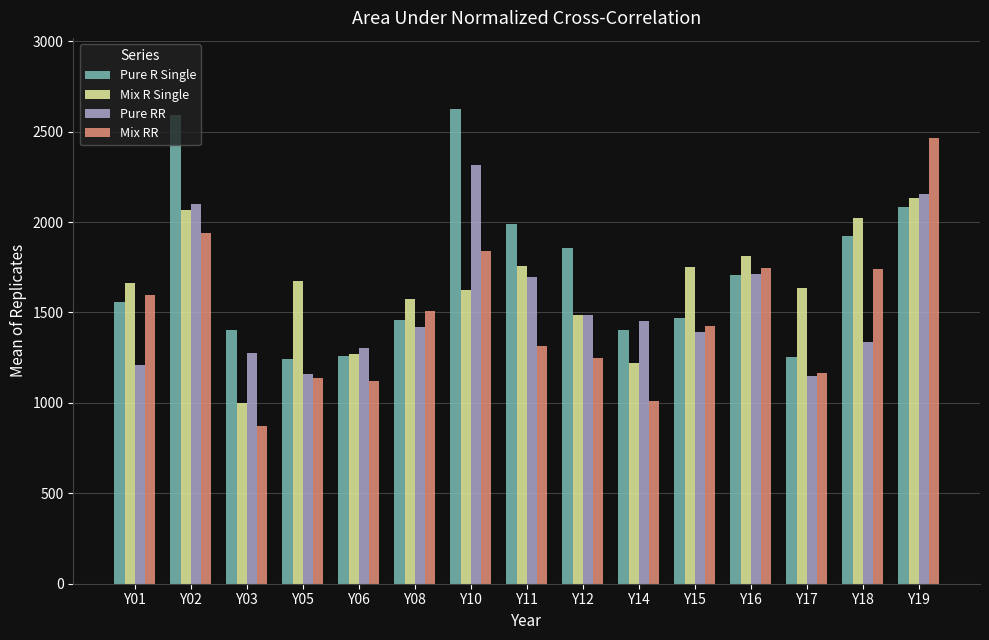

Which label corresponds to the smallest value in the chart?

Y03